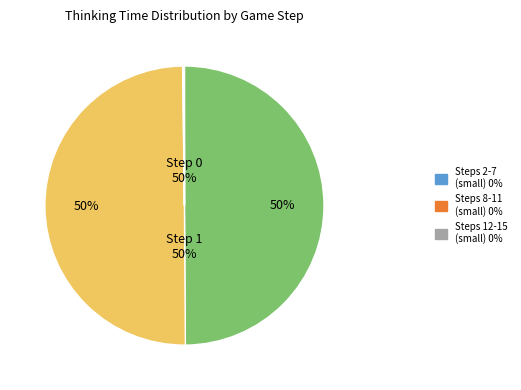

To the nearest percent, what is the average slice percentage?

20%